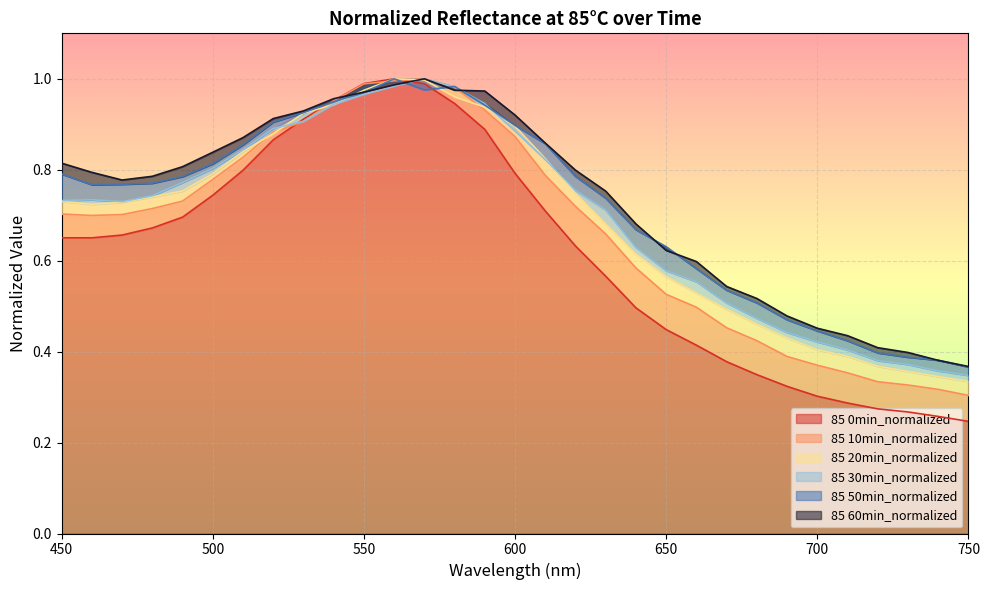

How many series are shown in this chart?

6